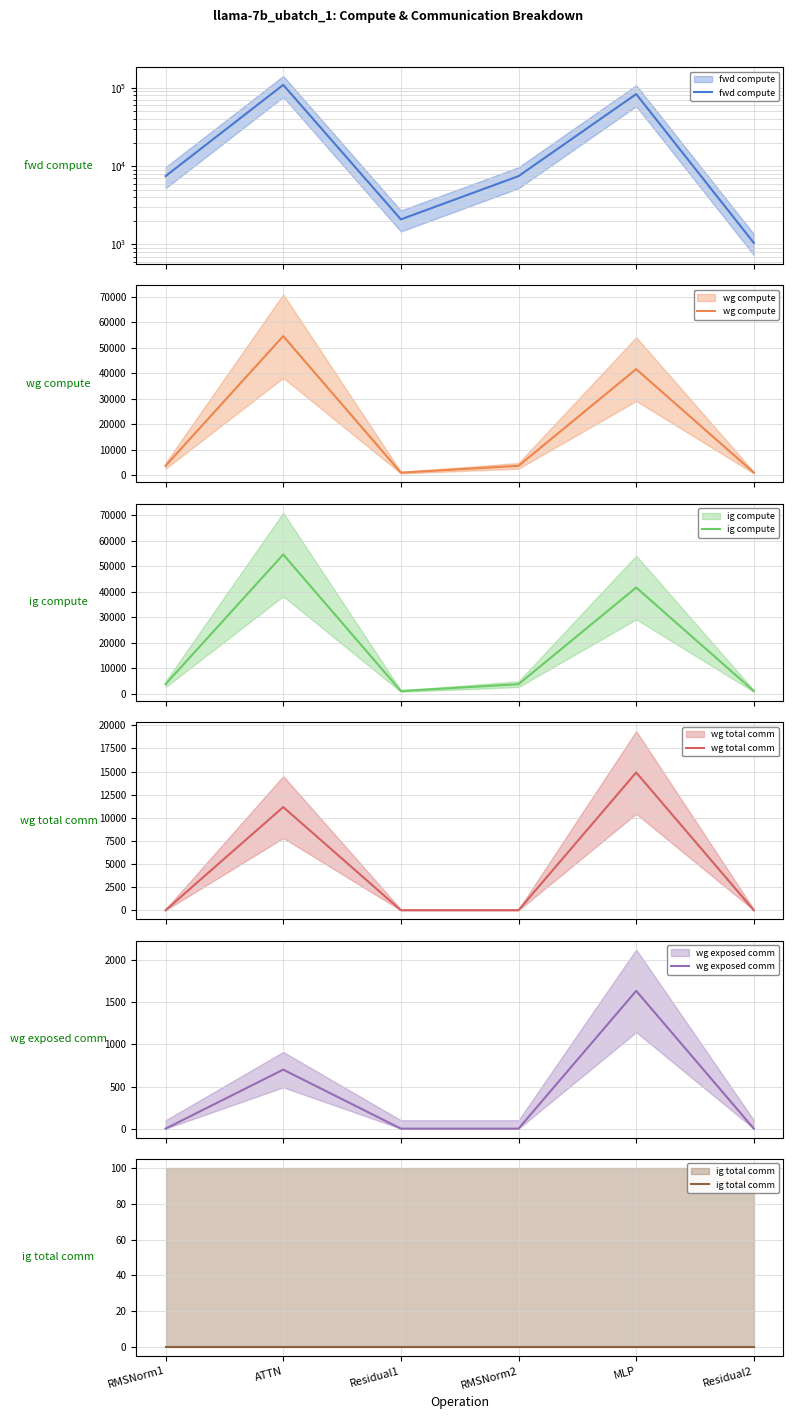

True or false: wg compute and ig compute cross at least once.

False